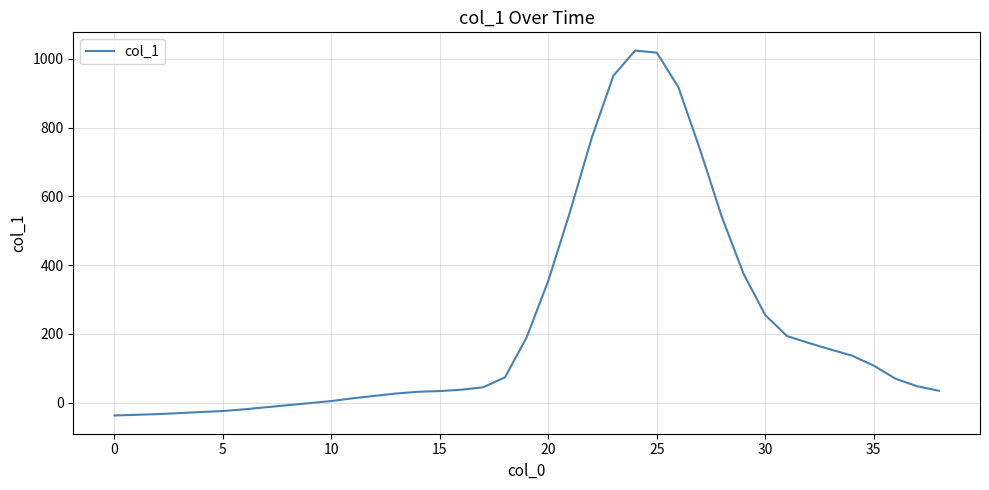

True or false: there are more than 0 points higher than both neighbors.

True